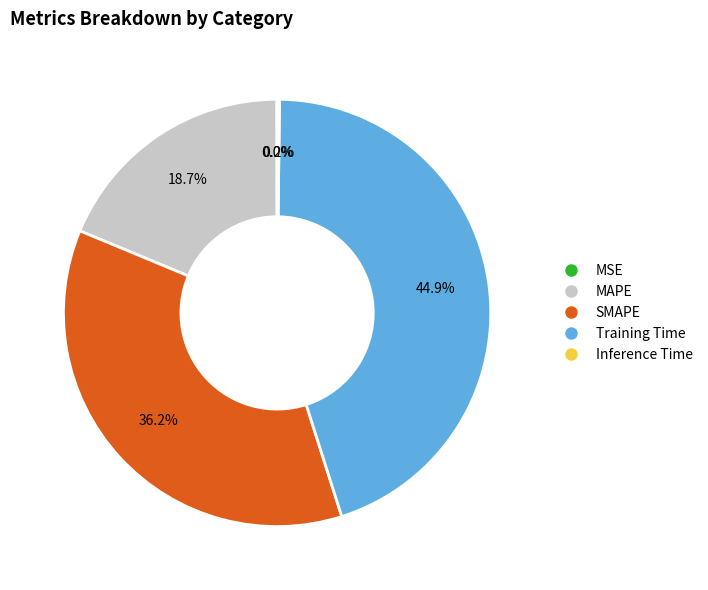

Is it true that MAPE is 25% of the pie?

False